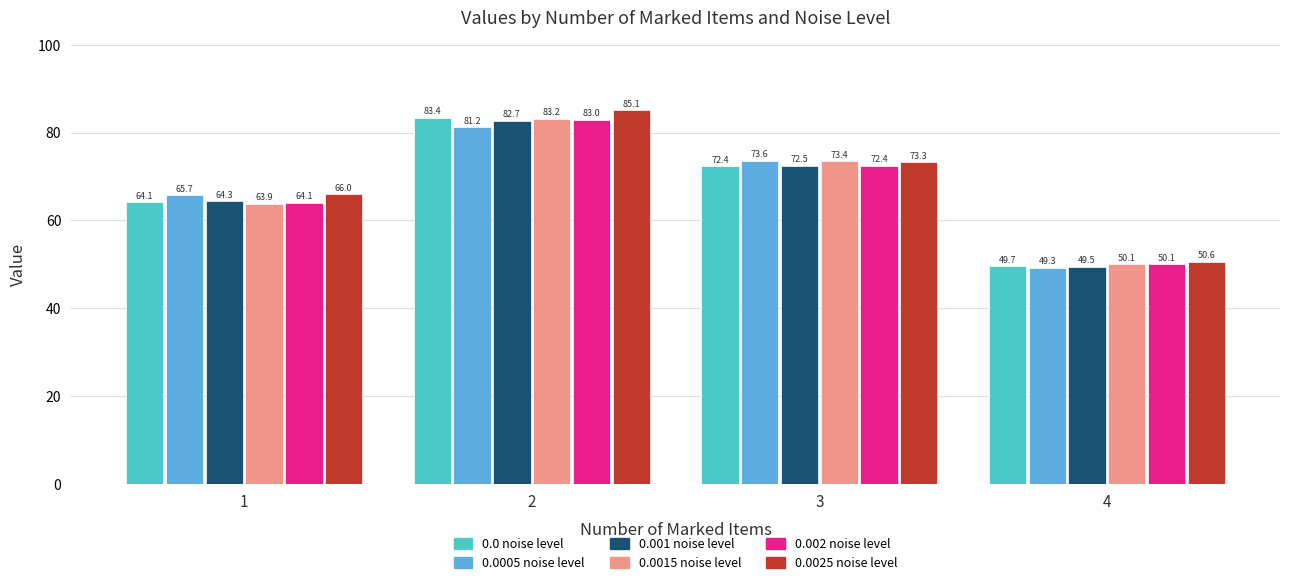

What value does the 0.0025 noise level series have at 2?

85.1